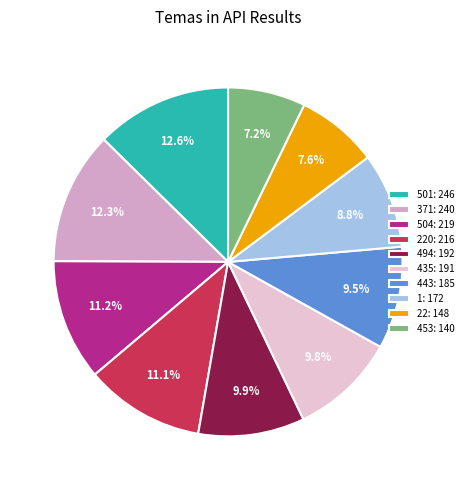

How many slices are in this pie chart?

10